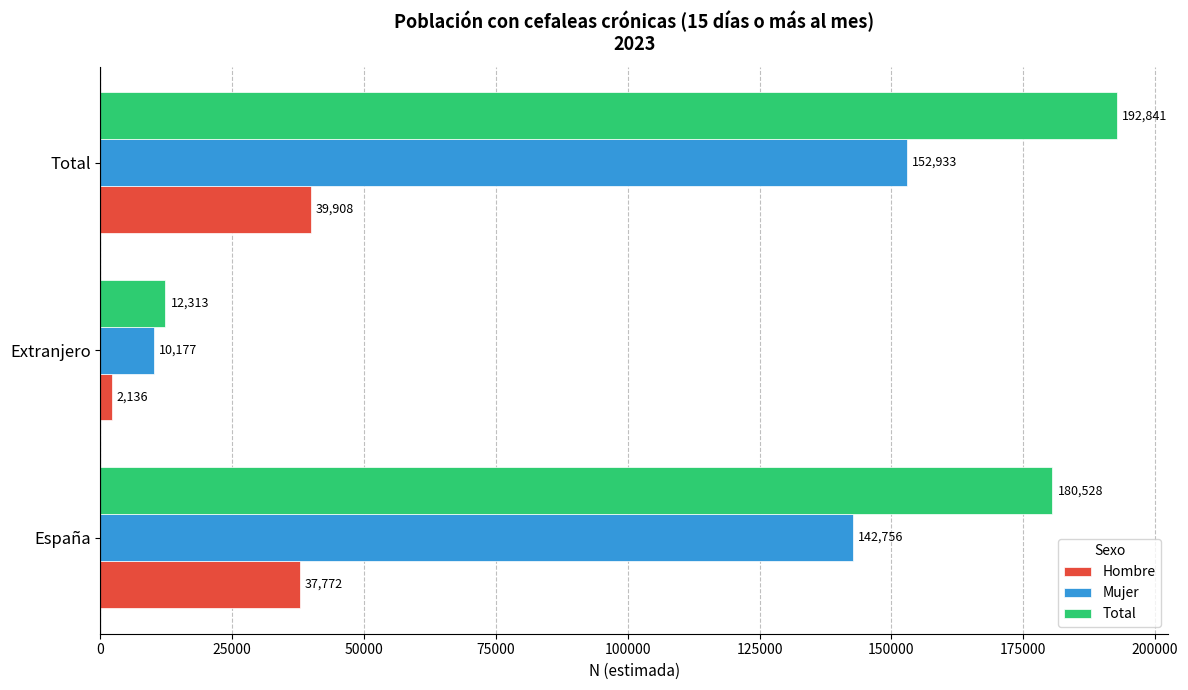

Which category has the lowest value across all series?

Extranjero